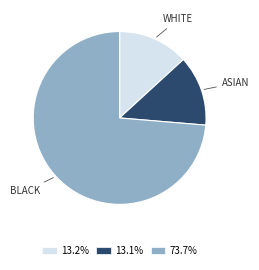

Do 73.7% and 13.2% together represent more than half of the pie?

Yes